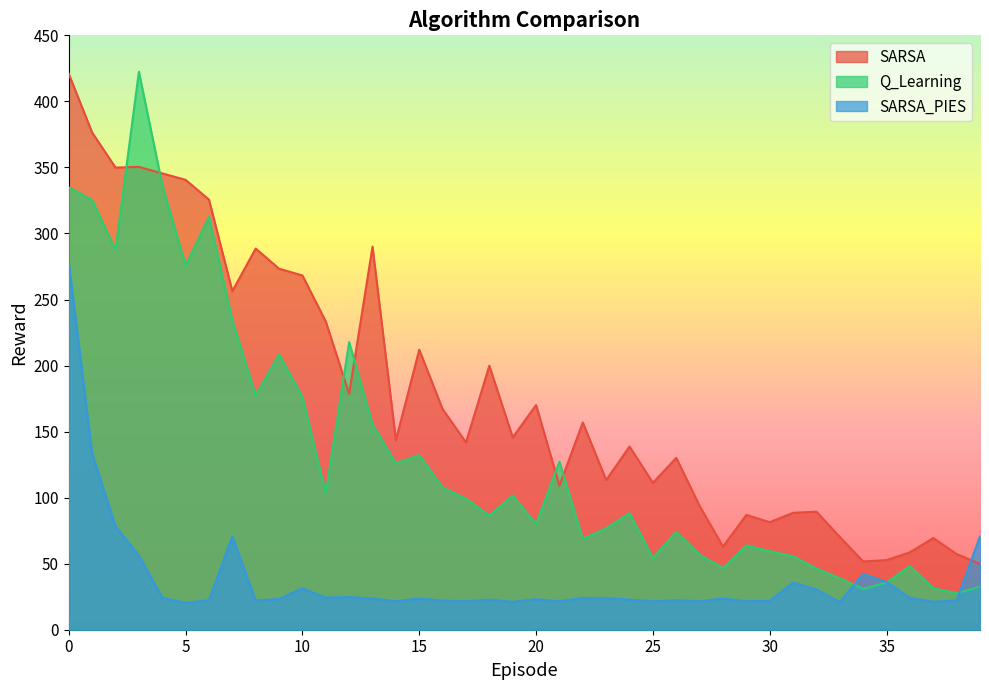

Does the chart display data point markers on the line(s)?

No